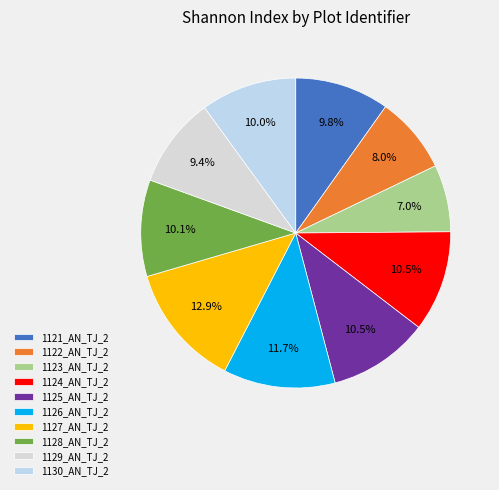

Is 1126_AN_TJ_2 the majority of the pie?

No